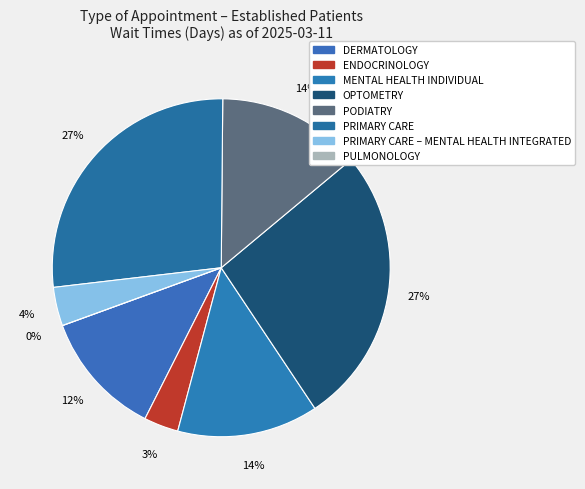

To the nearest percent, what portion does MENTAL HEALTH INDIVIDUAL represent?

14%